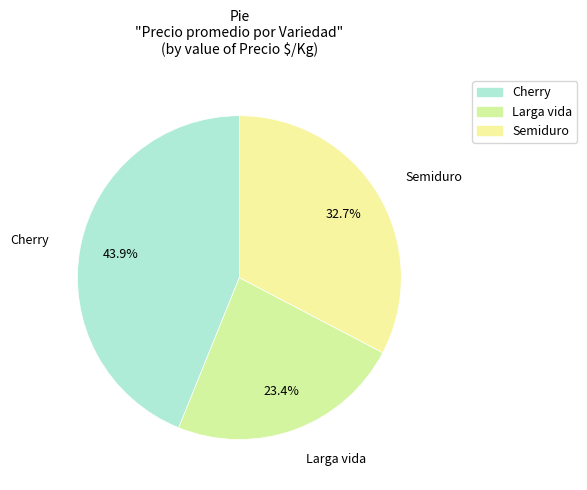

Does any single category account for the majority?

No